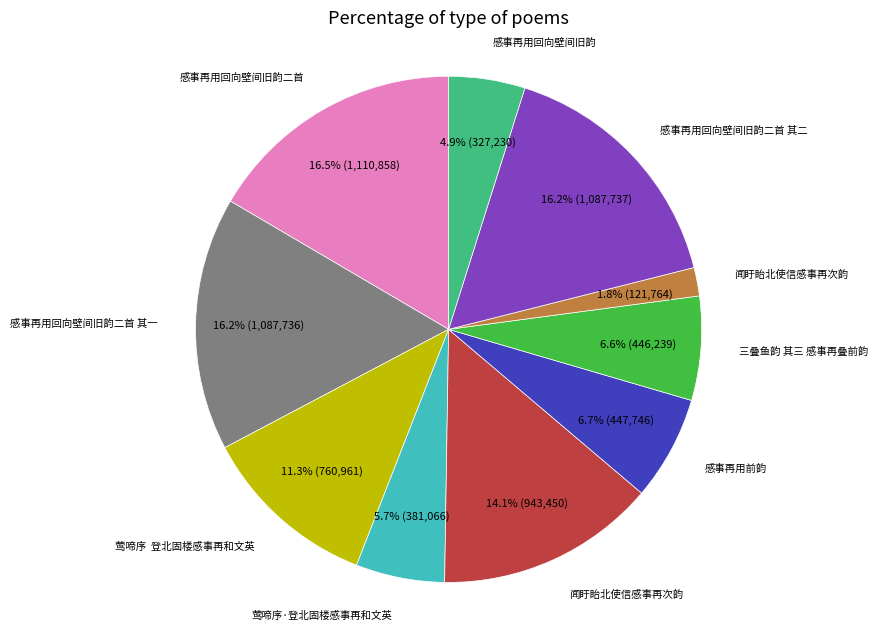

Is there any slice that represents more than half of the pie?

No